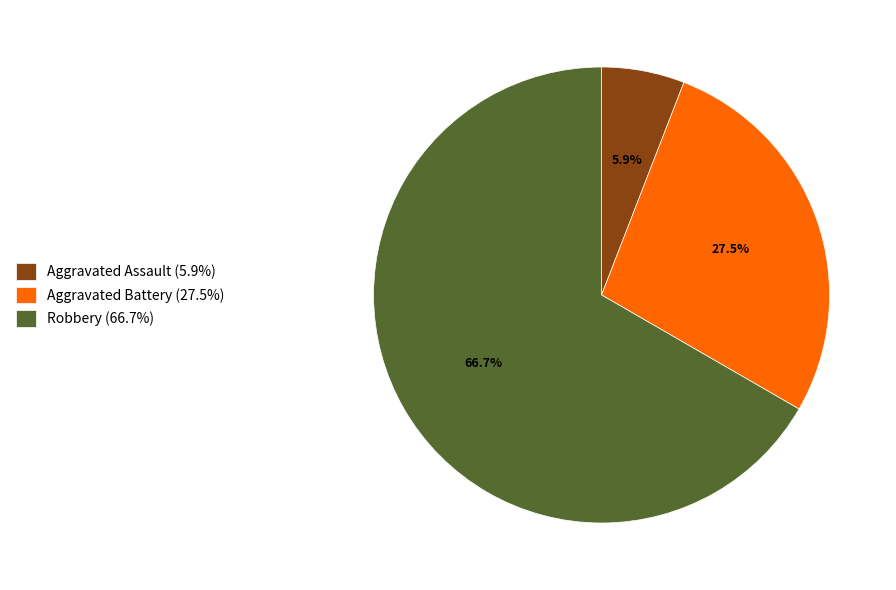

What is the ratio of the value at Aggravated Battery (27.5%) to the value at Aggravated Assault (5.9%)?

4.7